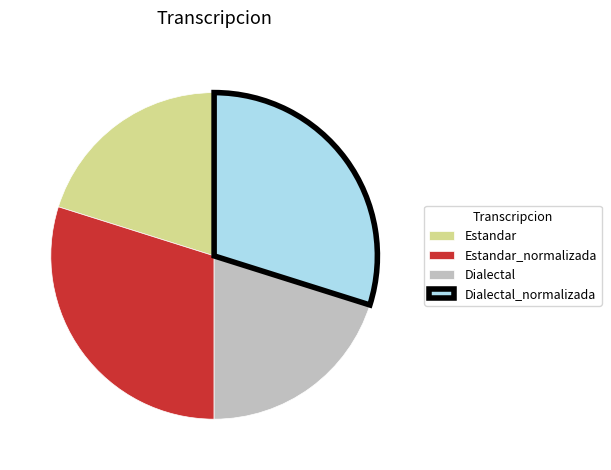

Is Estandar_normalizada the majority of the pie?

No